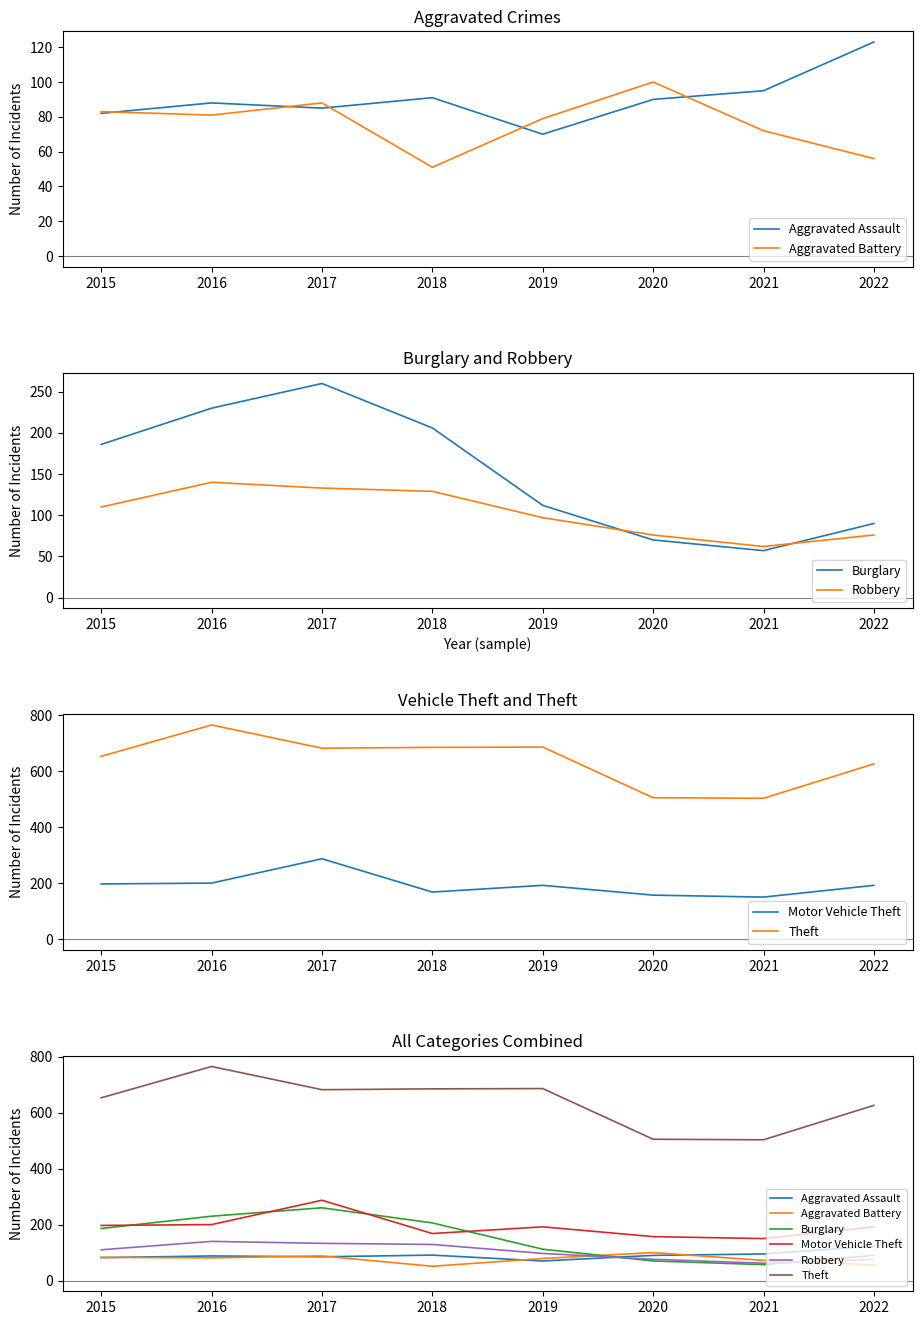

How many interior local valleys does the Aggravated Battery series have?

2